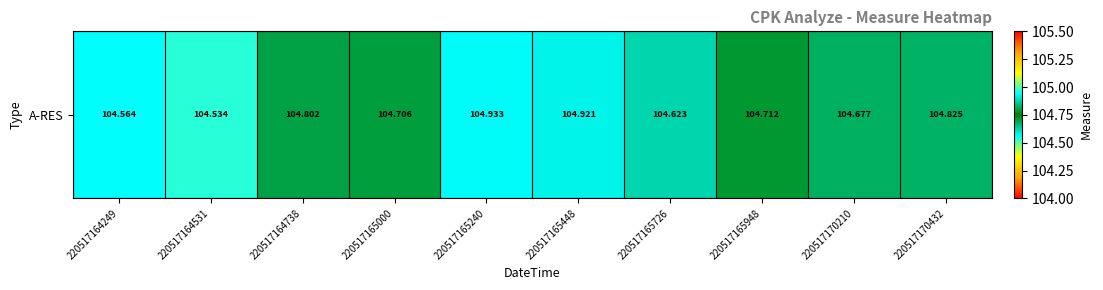

At which category does the chart reach its peak across all series?

220517165240